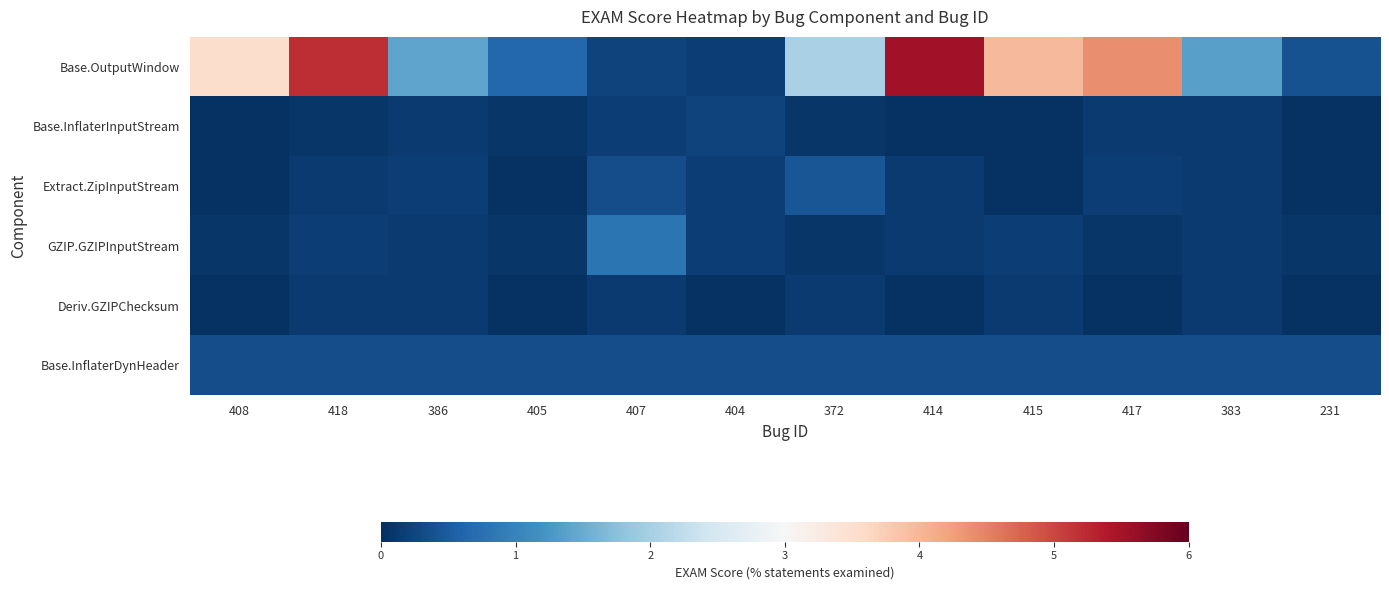

At 404, list the series in order from largest to smallest.

Base.InflaterDynHeader, Base.InflaterInputStream, Base.OutputWindow, Extract.ZipInputStream, GZIP.GZIPInputStream, Deriv.GZIPChecksum